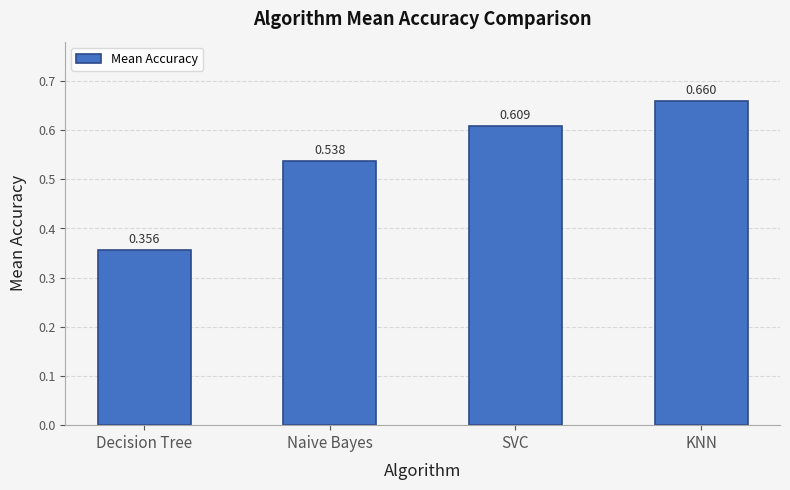

List the labels in order of value, smallest first.

Decision Tree, Naive Bayes, SVC, KNN